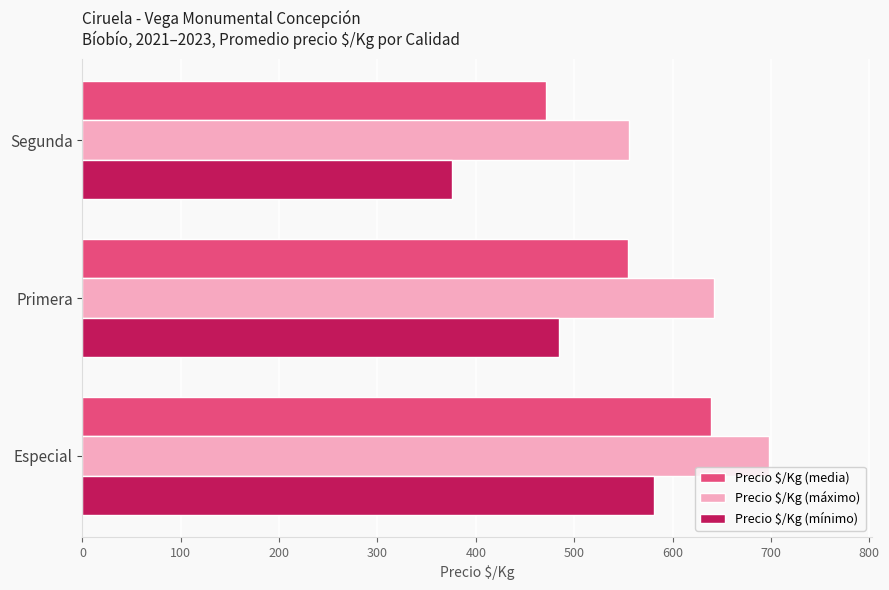

At which label is Precio $/Kg (mínimo) closest to 478?

Primera